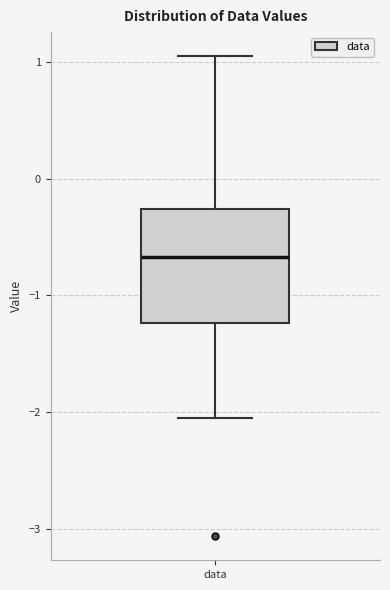

Transcribe this box plot: give where the median line is, the range the box spans, and where the two whiskers end, as read against the y-axis. The values are not printed on the chart, so give them approximately, as read against the axis.

median -0.7, box -1.2 to -0.3, whiskers -2.1 to 1.1